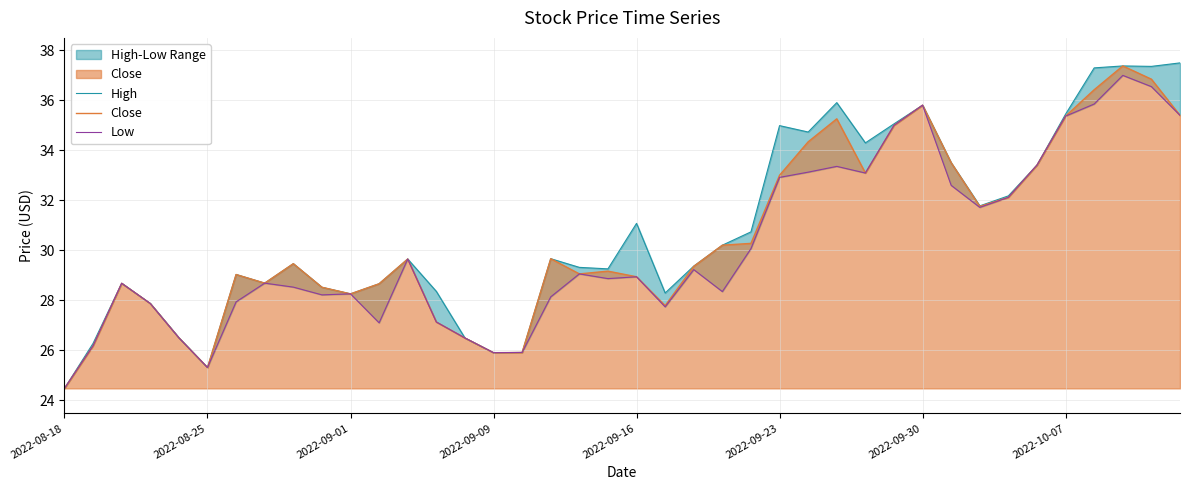

Which category has the lowest value in the Close series?

2022-08-18